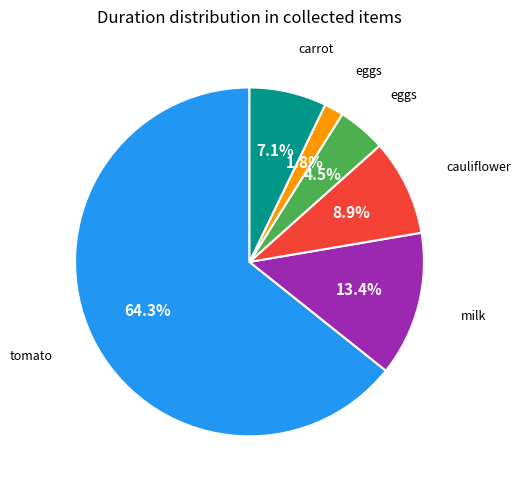

Is there a majority slice in this chart?

Yes